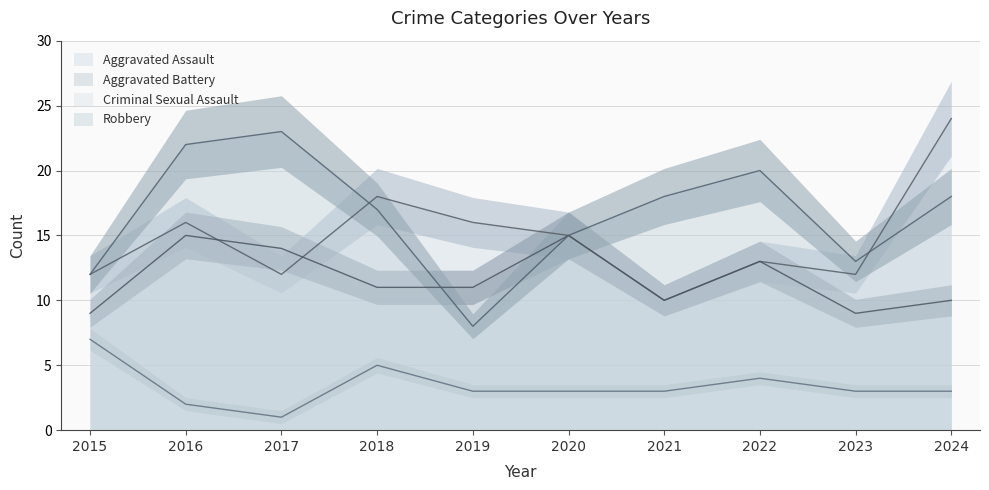

What is the average value of the Aggravated Battery series?

12